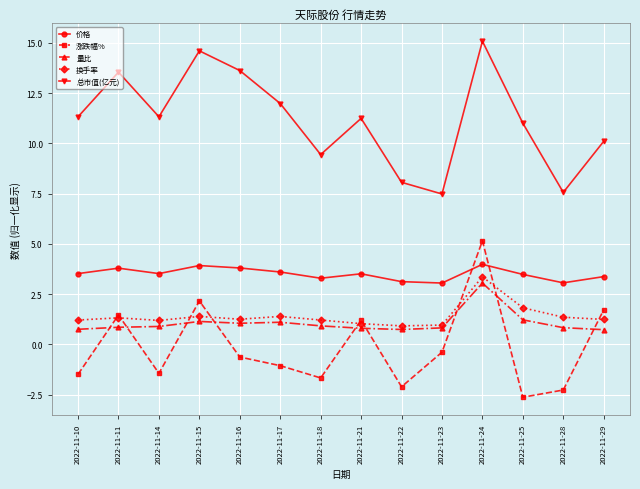

List the series in order of their peak value, highest first.

总市值(亿元), 涨跌幅%, 价格, 换手率, 量比